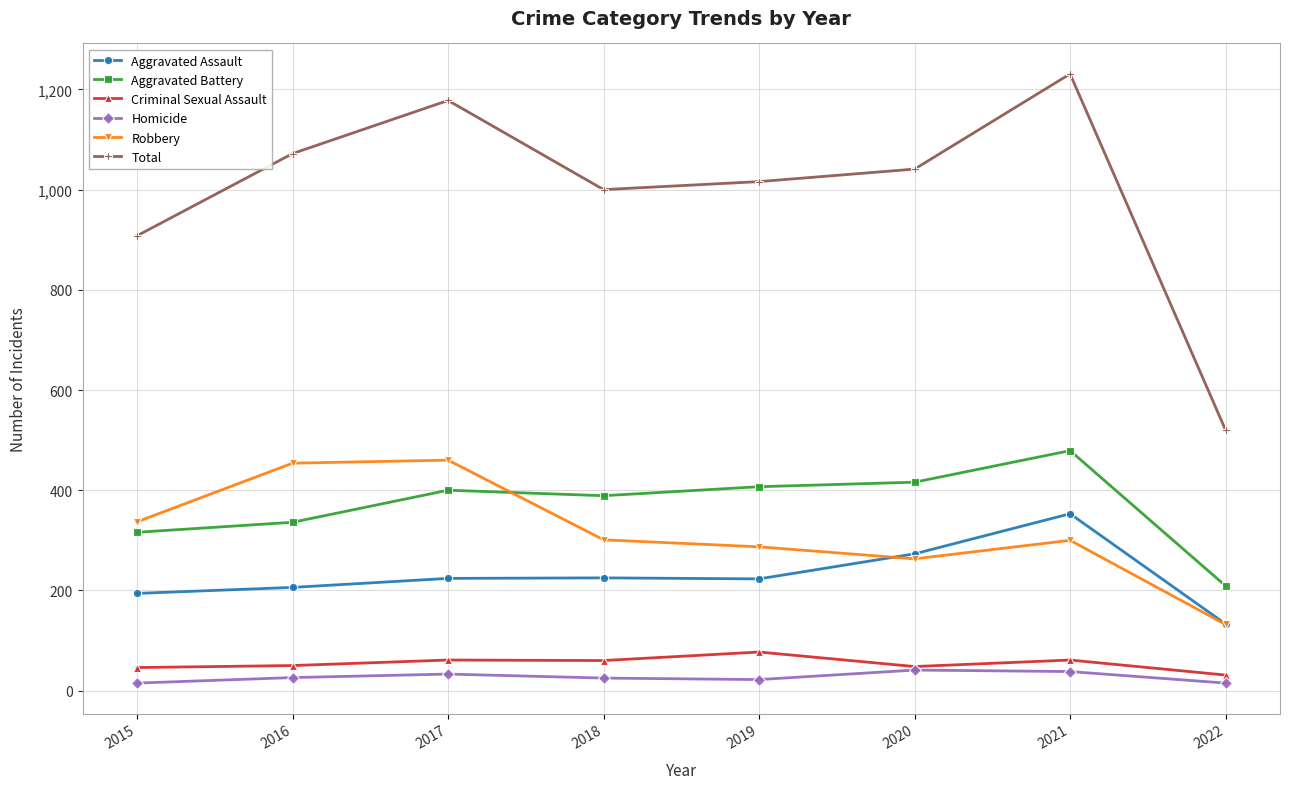

How many lines are shown in the chart?

6